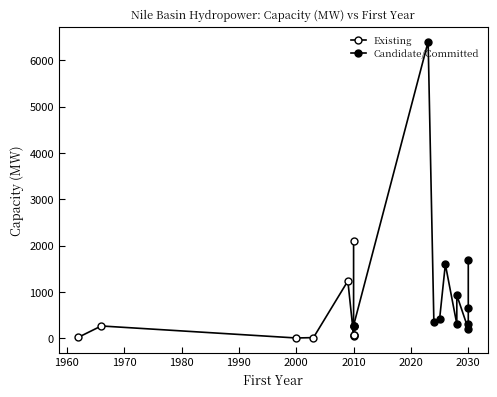

Which series ends up on top after the final intersection of Existing and Candidate/Committed?

Existing